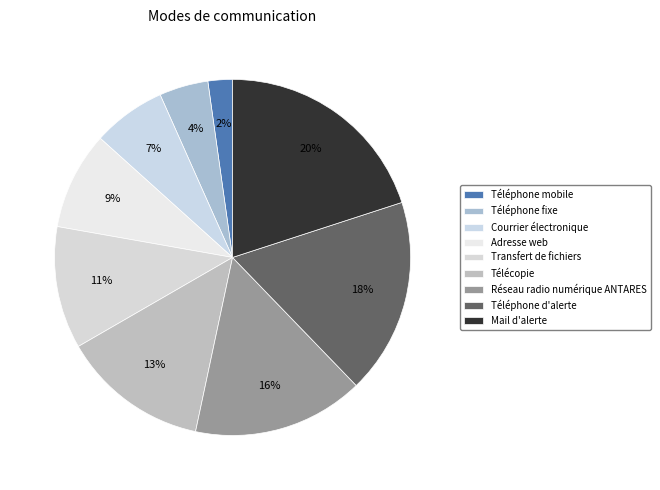

Is it true that Téléphone mobile is 12% of the pie?

False